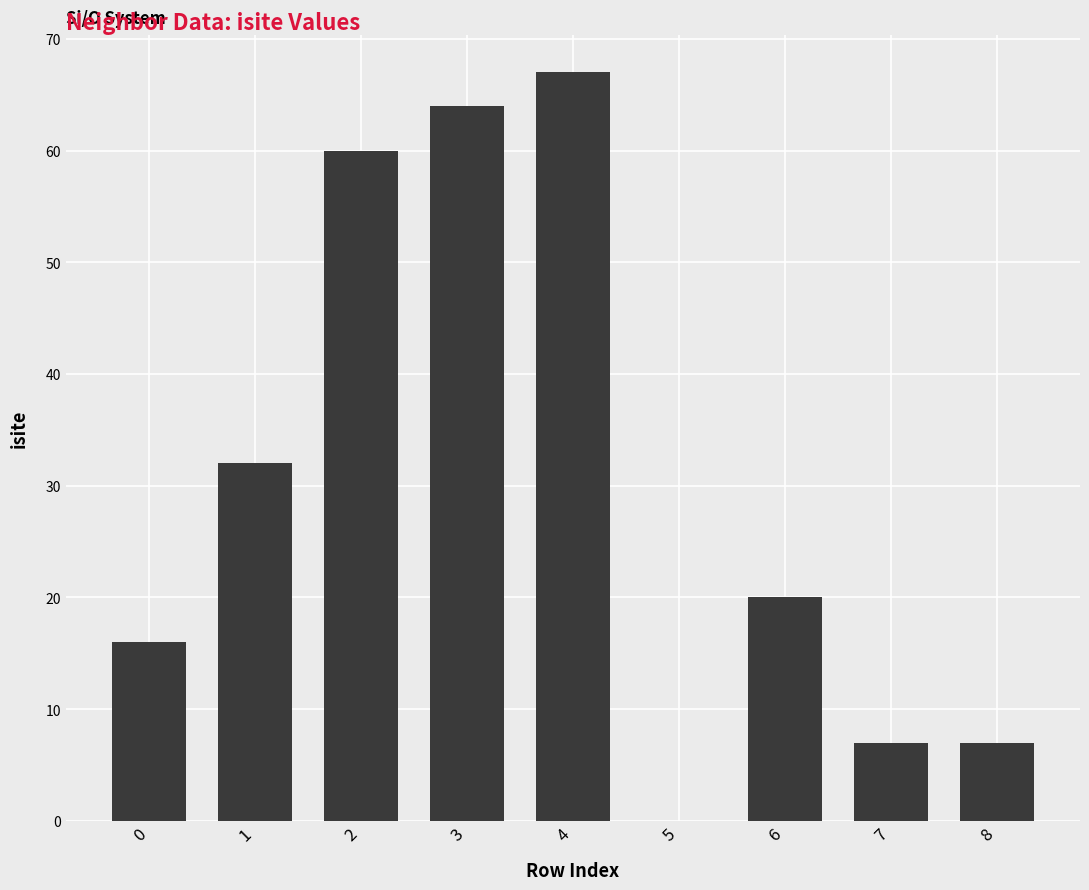

Which has a higher value, 8 or 3?

3